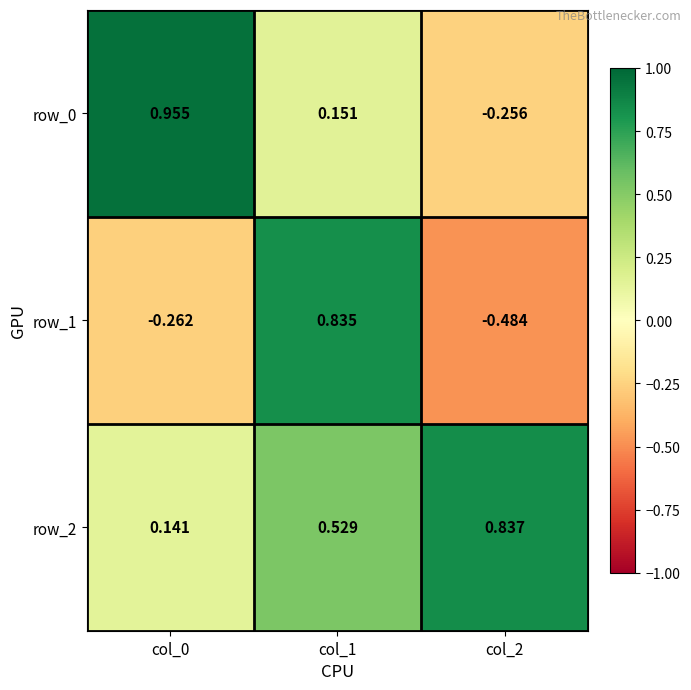

At which label does row_1 first exceed 0?

col_1